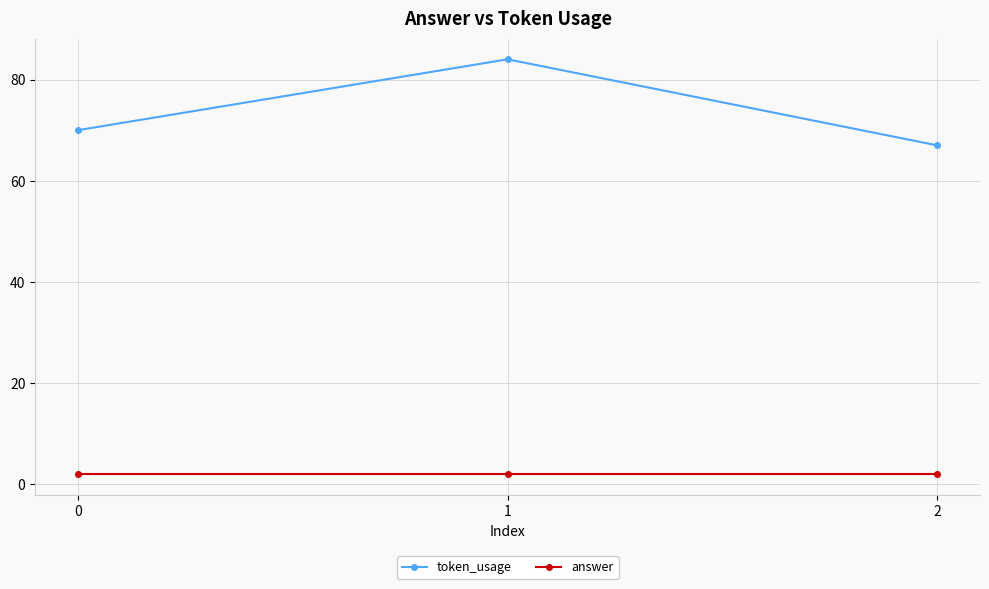

How many token_usage values are between 67 and 84?

3